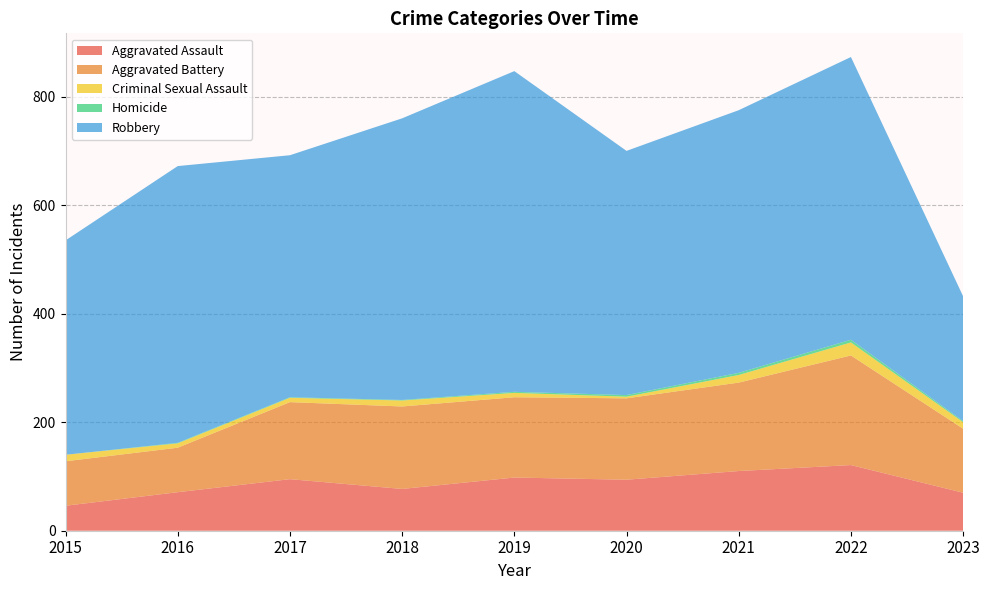

Reading right to left, extract all data points from this chart.

Aggravated Assault: 70	121	110	94	98	77	95	71	46
Aggravated Battery: 118	202	163	150	148	152	142	82	82
Criminal Sexual Assault: 12	24	14	3	8	11	8	8	12
Homicide: 2	5	4	3	2	1	1	1	0
Robbery: 230	521	484	450	591	519	446	510	395